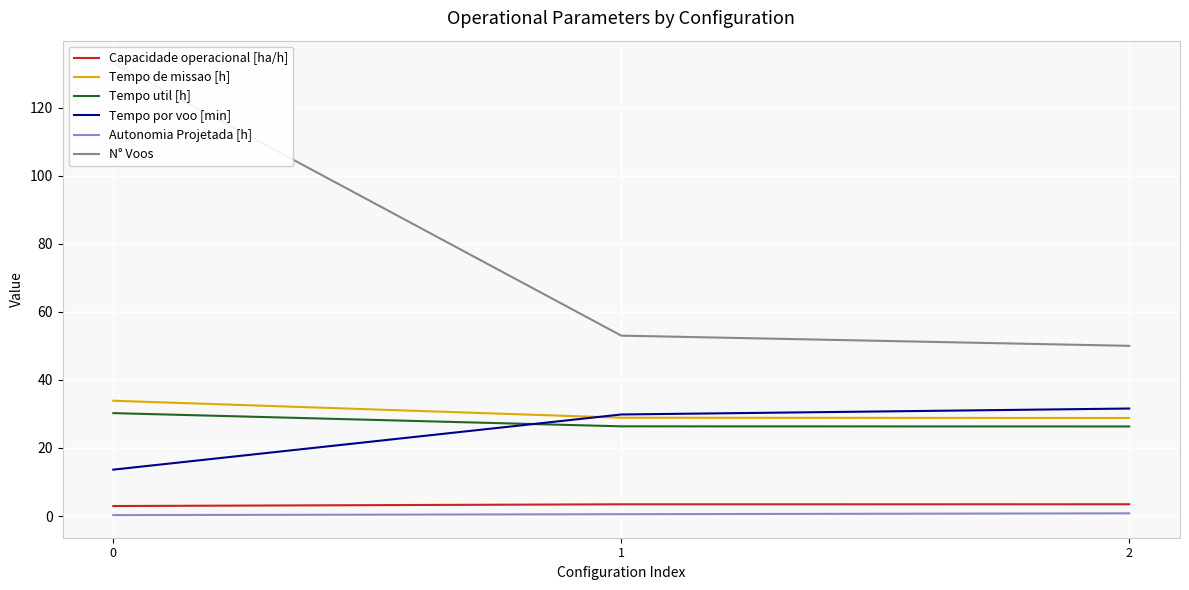

What is the sum of all Autonomia Projetada [h] values?

1.6